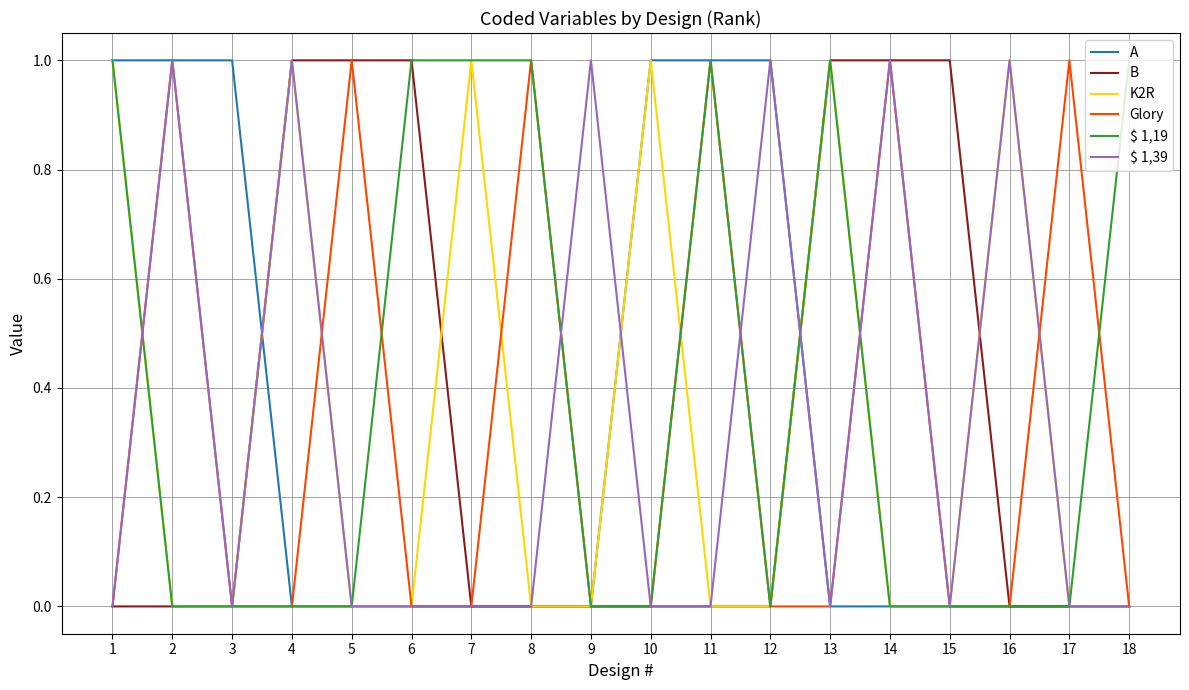

Which series ends up on top after the final intersection of Glory and $ 1,19?

$ 1,19